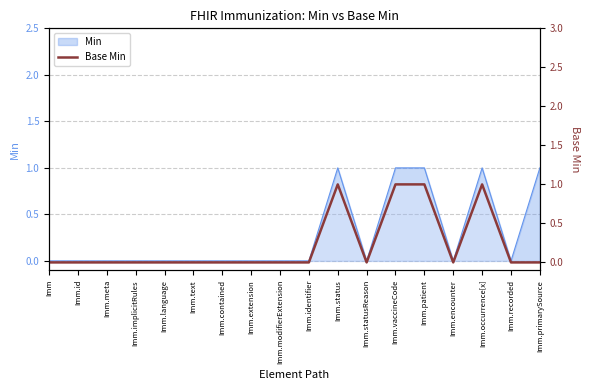

What position from the right is Imm.id?

17